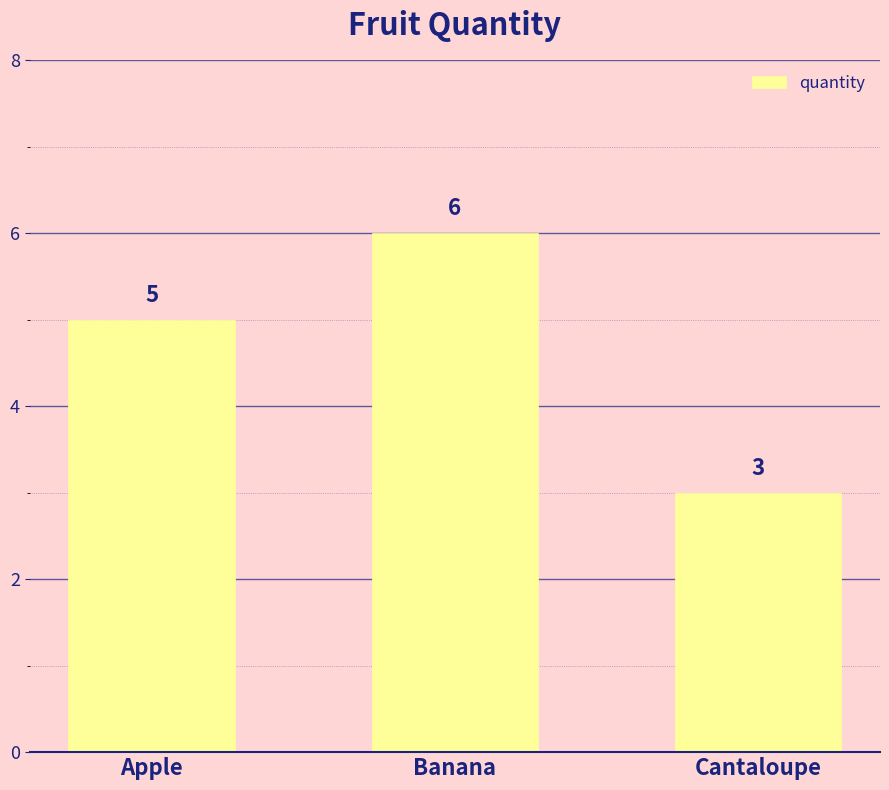

List the labels in order of value, largest first.

Banana, Apple, Cantaloupe